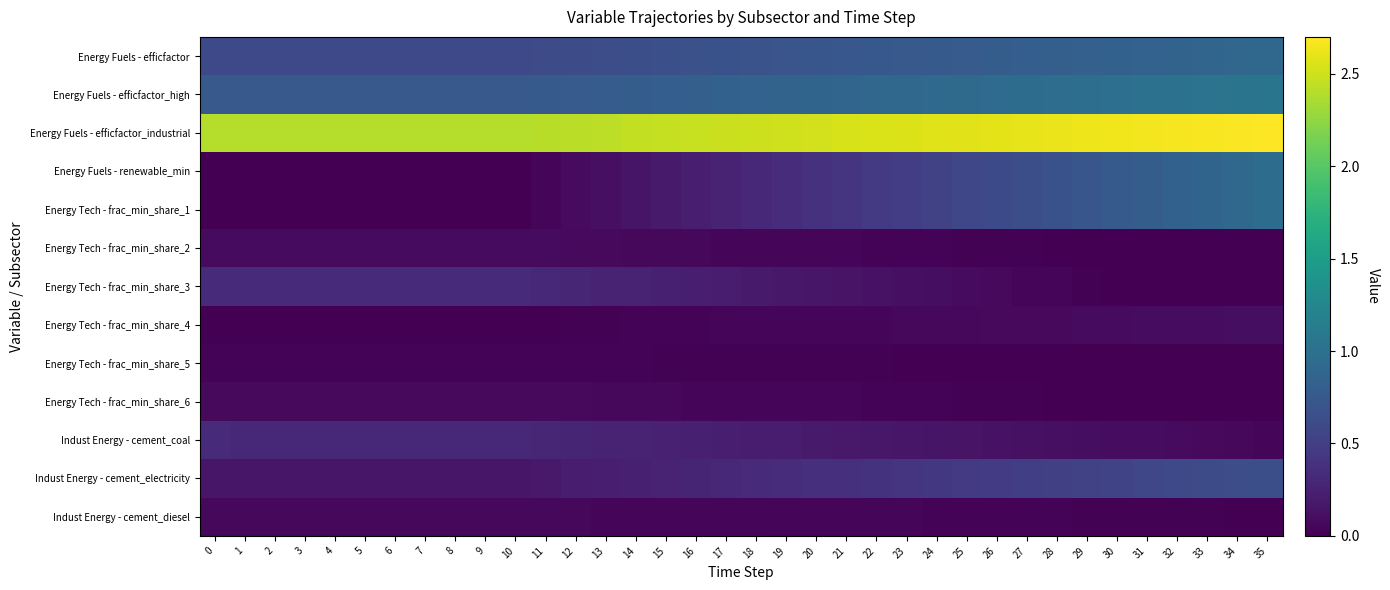

Reading right to left, transcribe all the data shown in this chart.

Energy Fuels - efficfactor: 35=0.9	34=0.9	33=0.9	32=0.9	31=0.9	30=0.8	29=0.8	28=0.8	27=0.8	26=0.8	25=0.8	24=0.8	23=0.8	22=0.7	21=0.7	20=0.7	19=0.7	18=0.7	17=0.7	16=0.7	15=0.7	14=0.6	13=0.6	12=0.6	11=0.6	10=0.6	9=0.6	8=0.6	7=0.6	6=0.6	5=0.6	4=0.6	3=0.6	2=0.6	1=0.6	0=0.6
Energy Fuels - efficfactor_high: 35=1.1	34=1.0	33=1.0	32=1.0	31=1.0	30=1.0	29=1.0	28=1.0	27=1.0	26=0.9	25=0.9	24=0.9	23=0.9	22=0.9	21=0.9	20=0.9	19=0.9	18=0.8	17=0.8	16=0.8	15=0.8	14=0.8	13=0.8	12=0.8	11=0.8	10=0.8	9=0.8	8=0.8	7=0.8	6=0.8	5=0.8	4=0.8	3=0.8	2=0.8	1=0.8	0=0.8
Energy Fuels - efficfactor_industrial: 35=2.7	34=2.7	33=2.7	32=2.7	31=2.7	30=2.6	29=2.6	28=2.6	27=2.6	26=2.6	25=2.6	24=2.6	23=2.6	22=2.5	21=2.5	20=2.5	19=2.5	18=2.5	17=2.5	16=2.5	15=2.5	14=2.4	13=2.4	12=2.4	11=2.4	10=2.4	9=2.4	8=2.4	7=2.4	6=2.4	5=2.4	4=2.4	3=2.4	2=2.4	1=2.4	0=2.4
Energy Fuels - renewable_min: 35=0.9	34=0.9	33=0.9	32=0.8	31=0.8	30=0.8	29=0.7	28=0.7	27=0.6	26=0.6	25=0.6	24=0.5	23=0.5	22=0.5	21=0.4	20=0.4	19=0.3	18=0.3	17=0.3	16=0.2	15=0.2	14=0.2	13=0.1	12=0.1	11=0.0	10=0.0	9=0.0	8=0.0	7=0.0	6=0.0	5=0.0	4=0.0	3=0.0	2=0.0	1=0.0	0=0.0
Energy Tech - frac_min_share_1: 35=0.9	34=0.9	33=0.9	32=0.8	31=0.8	30=0.8	29=0.7	28=0.7	27=0.6	26=0.6	25=0.6	24=0.5	23=0.5	22=0.5	21=0.4	20=0.4	19=0.3	18=0.3	17=0.3	16=0.2	15=0.2	14=0.2	13=0.1	12=0.1	11=0.0	10=0.0	9=0.0	8=0.0	7=0.0	6=0.0	5=0.0	4=0.0	3=0.0	2=0.0	1=0.0	0=0.0
Energy Tech - frac_min_share_2: 35=0.0	34=0.0	33=0.0	32=0.0	31=0.0	30=0.0	29=0.0	28=0.0	27=0.0	26=0.0	25=0.0	24=0.0	23=0.0	22=0.0	21=0.0	20=0.0	19=0.0	18=0.0	17=0.1	16=0.1	15=0.1	14=0.1	13=0.1	12=0.1	11=0.1	10=0.1	9=0.1	8=0.1	7=0.1	6=0.1	5=0.1	4=0.1	3=0.1	2=0.1	1=0.1	0=0.1
Energy Tech - frac_min_share_3: 35=0.0	34=0.0	33=0.0	32=0.0	31=0.0	30=0.0	29=0.0	28=0.0	27=0.0	26=0.1	25=0.1	24=0.1	23=0.1	22=0.1	21=0.1	20=0.2	19=0.2	18=0.2	17=0.2	16=0.2	15=0.2	14=0.3	13=0.3	12=0.3	11=0.3	10=0.3	9=0.3	8=0.3	7=0.3	6=0.3	5=0.3	4=0.3	3=0.3	2=0.3	1=0.3	0=0.3
Energy Tech - frac_min_share_4: 35=0.1	34=0.1	33=0.1	32=0.1	31=0.1	30=0.1	29=0.1	28=0.1	27=0.1	26=0.1	25=0.1	24=0.1	23=0.1	22=0.1	21=0.0	20=0.0	19=0.0	18=0.0	17=0.0	16=0.0	15=0.0	14=0.0	13=0.0	12=0.0	11=0.0	10=0.0	9=0.0	8=0.0	7=0.0	6=0.0	5=0.0	4=0.0	3=0.0	2=0.0	1=0.0	0=0.0
Energy Tech - frac_min_share_5: 35=0.0	34=0.0	33=0.0	32=0.0	31=0.0	30=0.0	29=0.0	28=0.0	27=0.0	26=0.0	25=0.0	24=0.0	23=0.0	22=0.0	21=0.0	20=0.0	19=0.0	18=0.0	17=0.0	16=0.0	15=0.0	14=0.0	13=0.0	12=0.0	11=0.0	10=0.0	9=0.0	8=0.0	7=0.0	6=0.0	5=0.0	4=0.0	3=0.0	2=0.0	1=0.0	0=0.0
Energy Tech - frac_min_share_6: 35=0.0	34=0.0	33=0.0	32=0.0	31=0.0	30=0.0	29=0.0	28=0.0	27=0.0	26=0.0	25=0.0	24=0.0	23=0.0	22=0.0	21=0.0	20=0.0	19=0.0	18=0.0	17=0.0	16=0.1	15=0.1	14=0.1	13=0.1	12=0.1	11=0.1	10=0.1	9=0.1	8=0.1	7=0.1	6=0.1	5=0.1	4=0.1	3=0.1	2=0.1	1=0.1	0=0.1
Indust Energy - cement_coal: 35=0.0	34=0.1	33=0.1	32=0.1	31=0.1	30=0.1	29=0.1	28=0.1	27=0.1	26=0.1	25=0.1	24=0.2	23=0.2	22=0.2	21=0.2	20=0.2	19=0.2	18=0.2	17=0.2	16=0.2	15=0.2	14=0.3	13=0.3	12=0.3	11=0.3	10=0.3	9=0.3	8=0.3	7=0.3	6=0.3	5=0.3	4=0.3	3=0.3	2=0.3	1=0.3	0=0.3
Indust Energy - cement_electricity: 35=0.7	34=0.6	33=0.6	32=0.6	31=0.6	30=0.6	29=0.5	28=0.5	27=0.5	26=0.5	25=0.5	24=0.4	23=0.4	22=0.4	21=0.4	20=0.4	19=0.3	18=0.3	17=0.3	16=0.3	15=0.3	14=0.2	13=0.2	12=0.2	11=0.2	10=0.2	9=0.2	8=0.2	7=0.2	6=0.2	5=0.2	4=0.2	3=0.2	2=0.2	1=0.2	0=0.2
Indust Energy - cement_diesel: 35=0.0	34=0.0	33=0.0	32=0.0	31=0.0	30=0.0	29=0.0	28=0.0	27=0.0	26=0.0	25=0.0	24=0.0	23=0.0	22=0.0	21=0.0	20=0.0	19=0.0	18=0.0	17=0.0	16=0.0	15=0.0	14=0.1	13=0.1	12=0.1	11=0.1	10=0.1	9=0.1	8=0.1	7=0.1	6=0.1	5=0.1	4=0.1	3=0.1	2=0.1	1=0.1	0=0.1